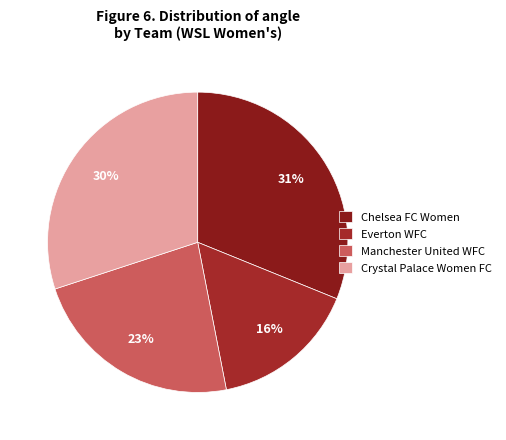

Rank the categories by value from lowest to highest.

Everton WFC, Manchester United WFC, Crystal Palace Women FC, Chelsea FC Women